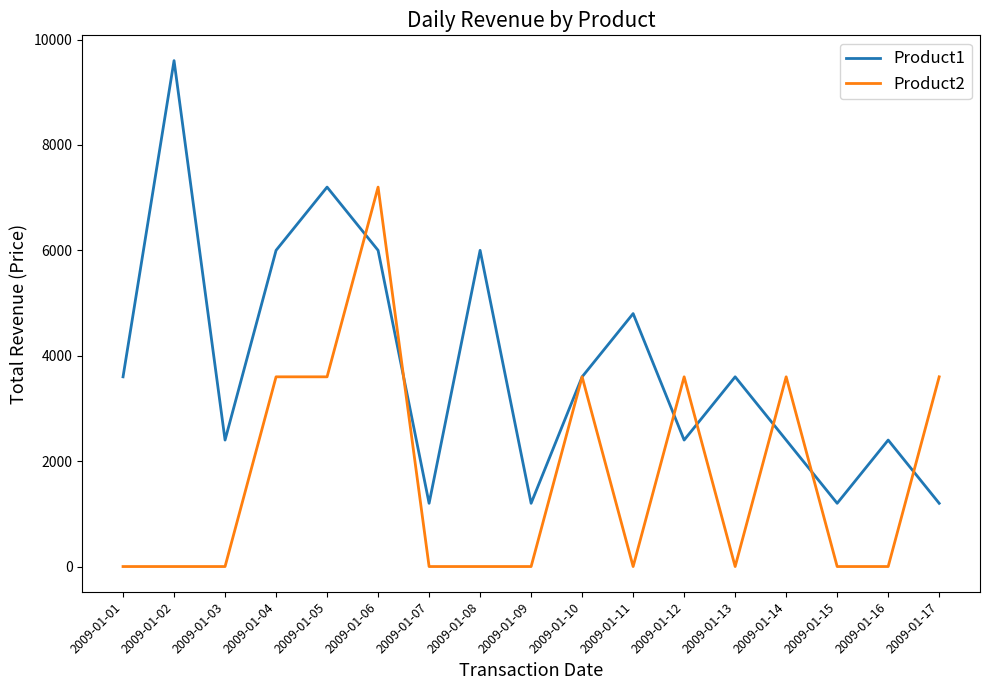

List the series in order of their overall mean, highest first.

Product1, Product2